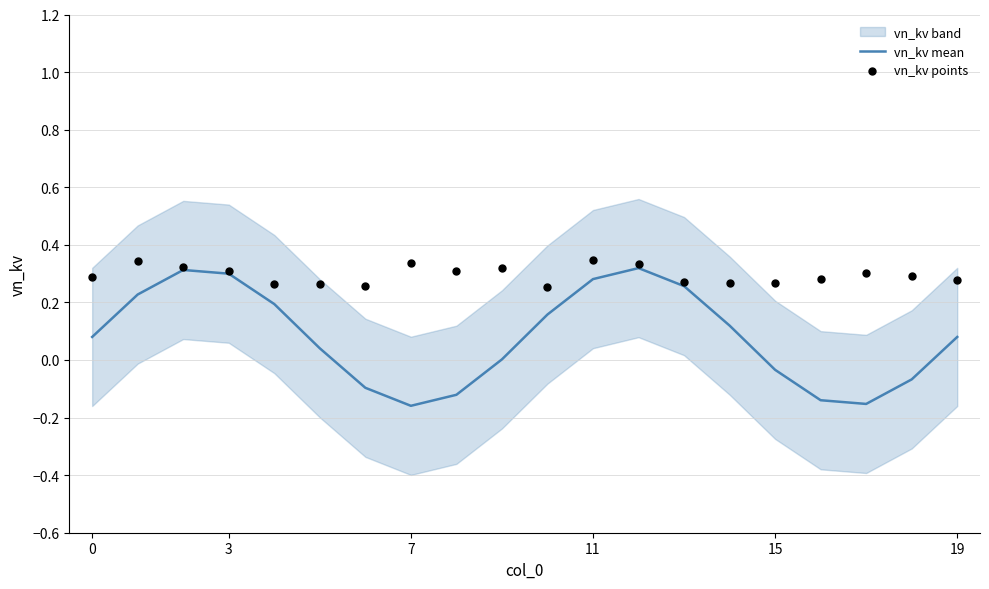

At how many categories does at least one series exceed 0?

20